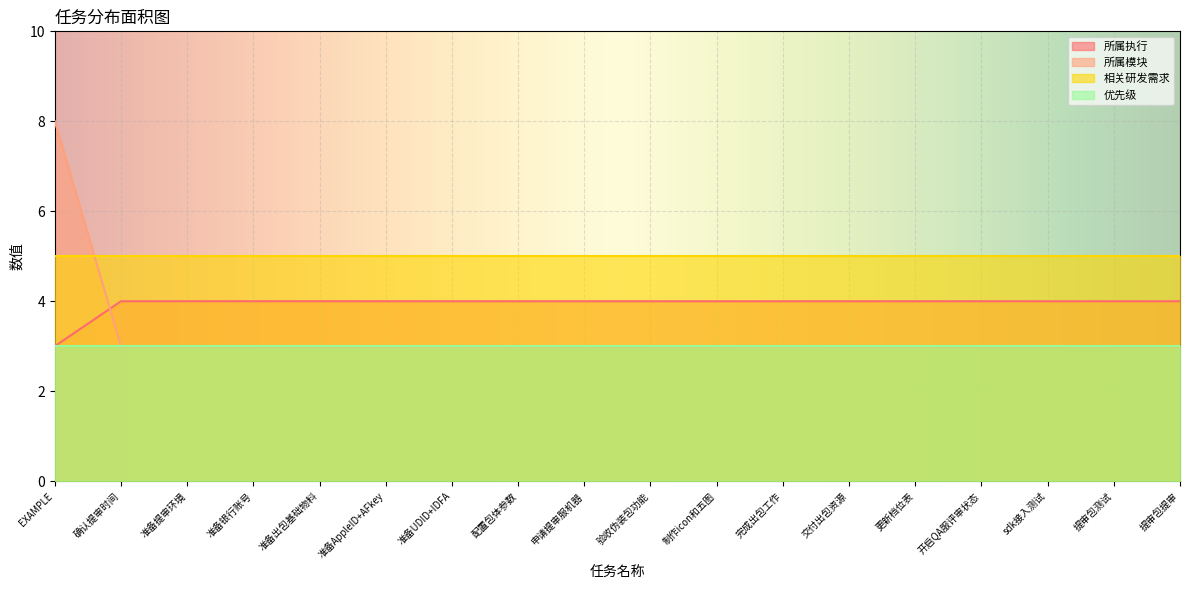

Which category has the lowest value in the 所属执行 series?

EXAMPLE